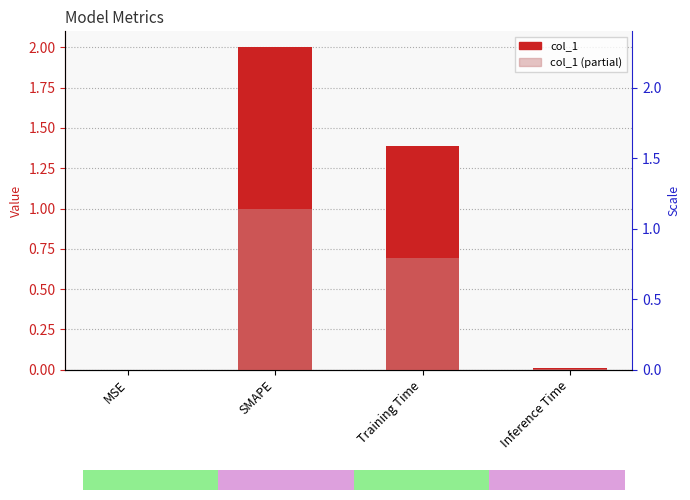

What is the spread (max minus min) of values at SMAPE?

1.0